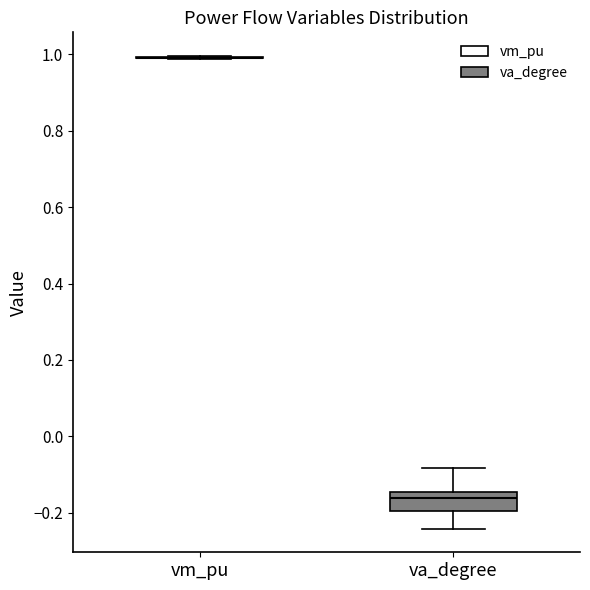

Reading left to right, transcribe this box plot: for each box, give where its median line is, the range the box spans, and where its two whiskers end, as read against the y-axis. The values are not printed on the chart, so give them approximately, as read against the axis.

vm_pu: box collapsed to a line at 1.00, whiskers 0.98 to 1.00
va_degree: median -0.16, box -0.20 to -0.14, whiskers -0.24 to -0.08